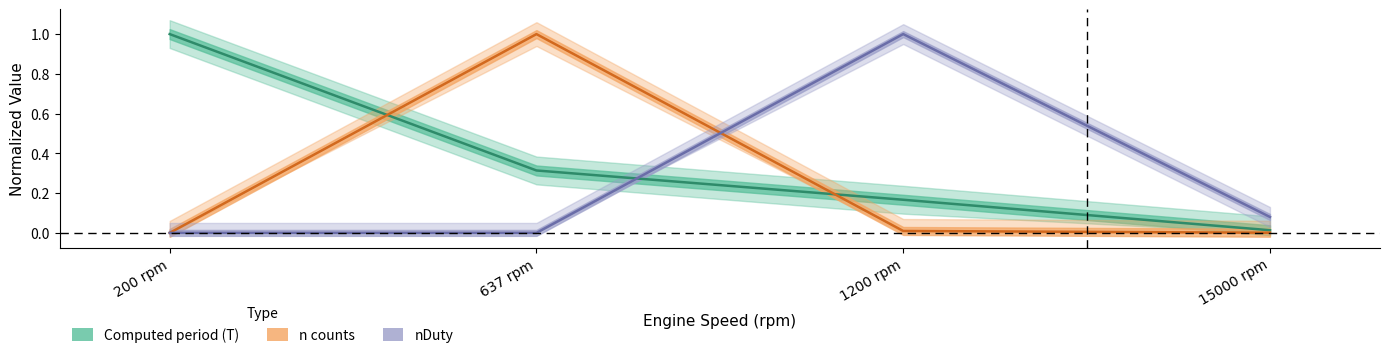

Does the chart display data point markers on the line(s)?

No